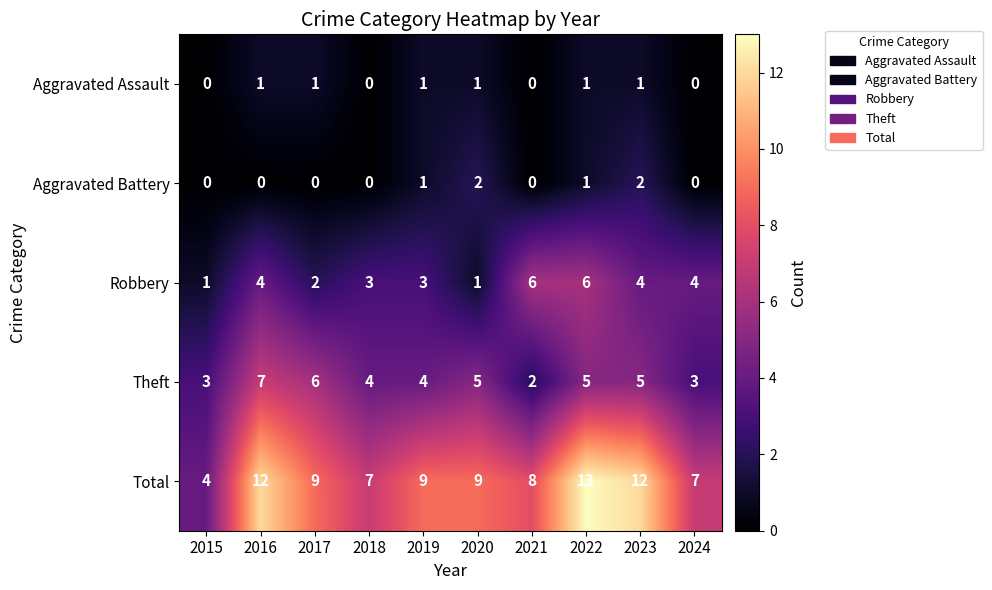

Rank the series by their maximum value, from lowest to highest.

Aggravated Assault, Aggravated Battery, Robbery, Theft, Total